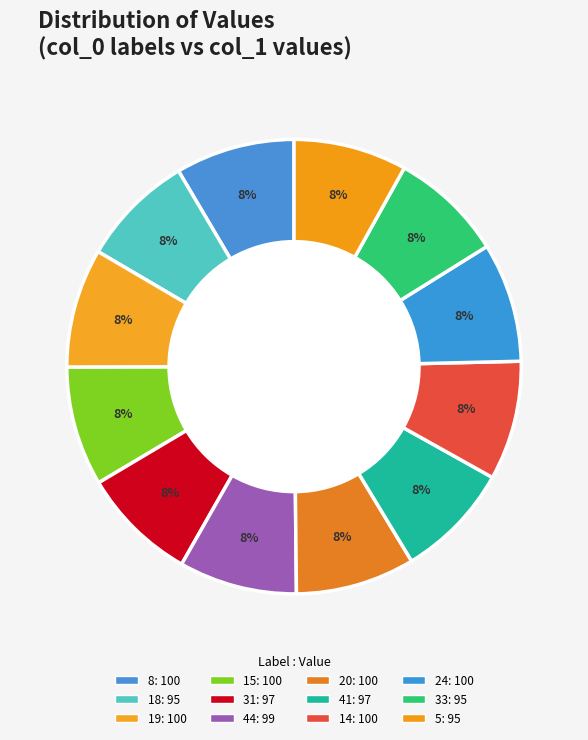

What is the total percentage of 8 and 19?

17.0%